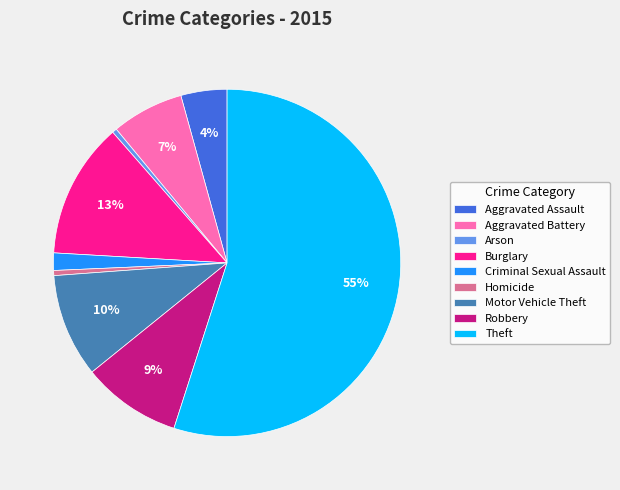

To the nearest percent, what is the average slice percentage?

11%